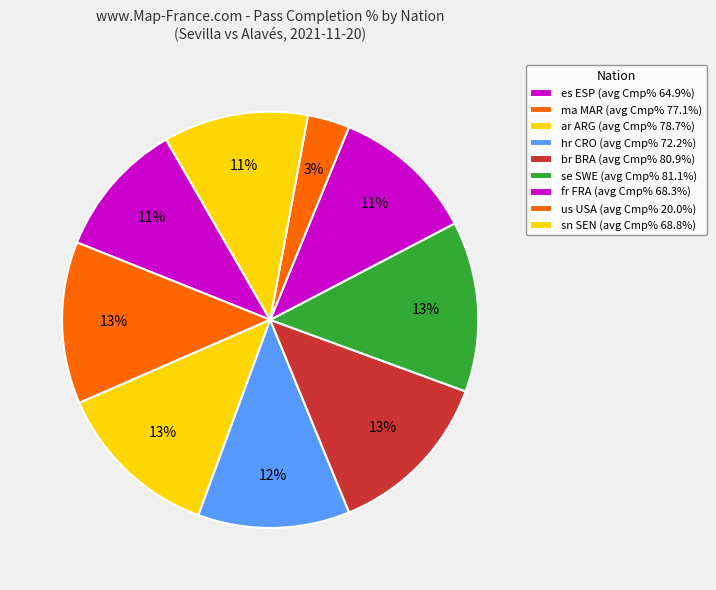

How many segments does this pie chart have?

9